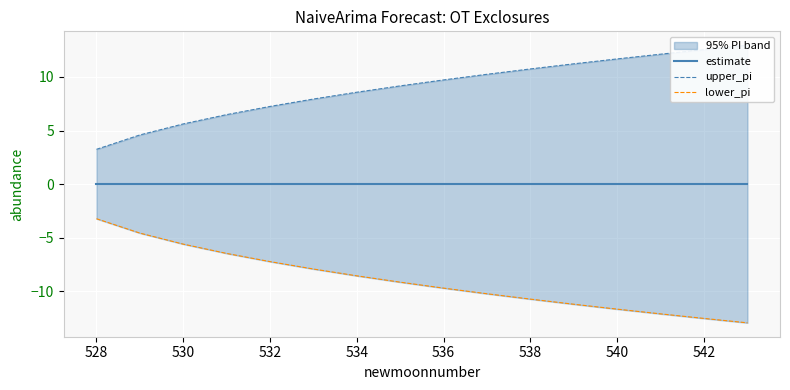

Between 534 and 540, which series saw the biggest shift?

upper_pi